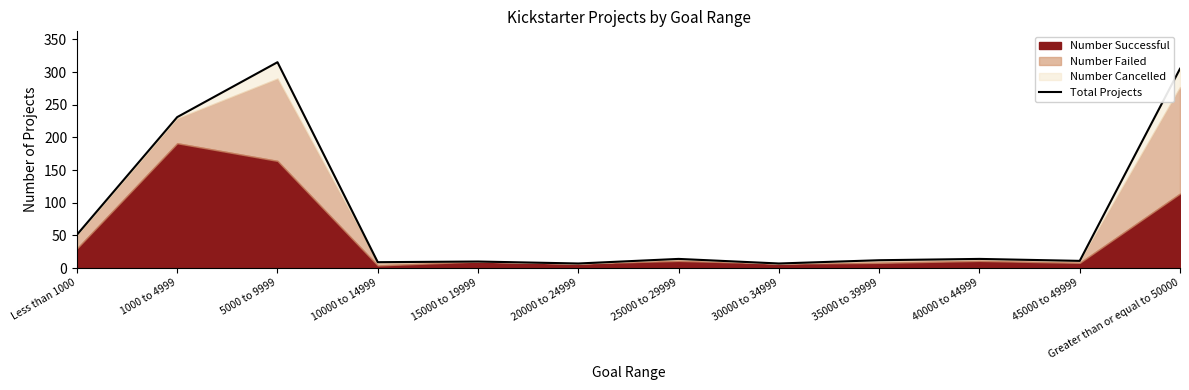

How many lines are shown in the chart?

1